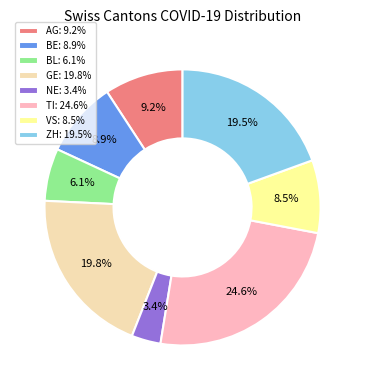

How much of the chart is everything except BL: 6.1%?

93.9%